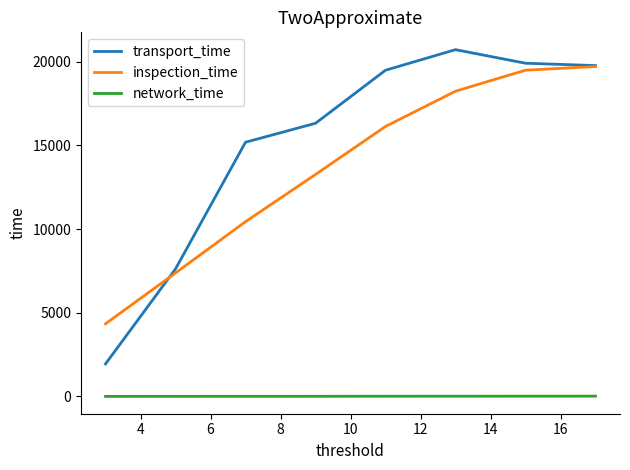

What is the difference between the second highest and minimum values in the network_time series?

12.7